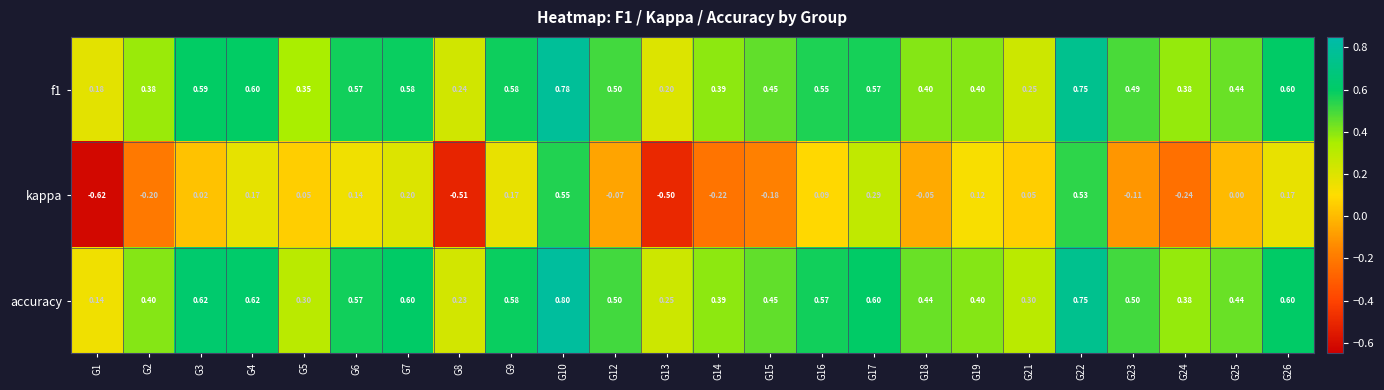

Is the value of accuracy at G26 greater than the value of kappa at G14?

Yes